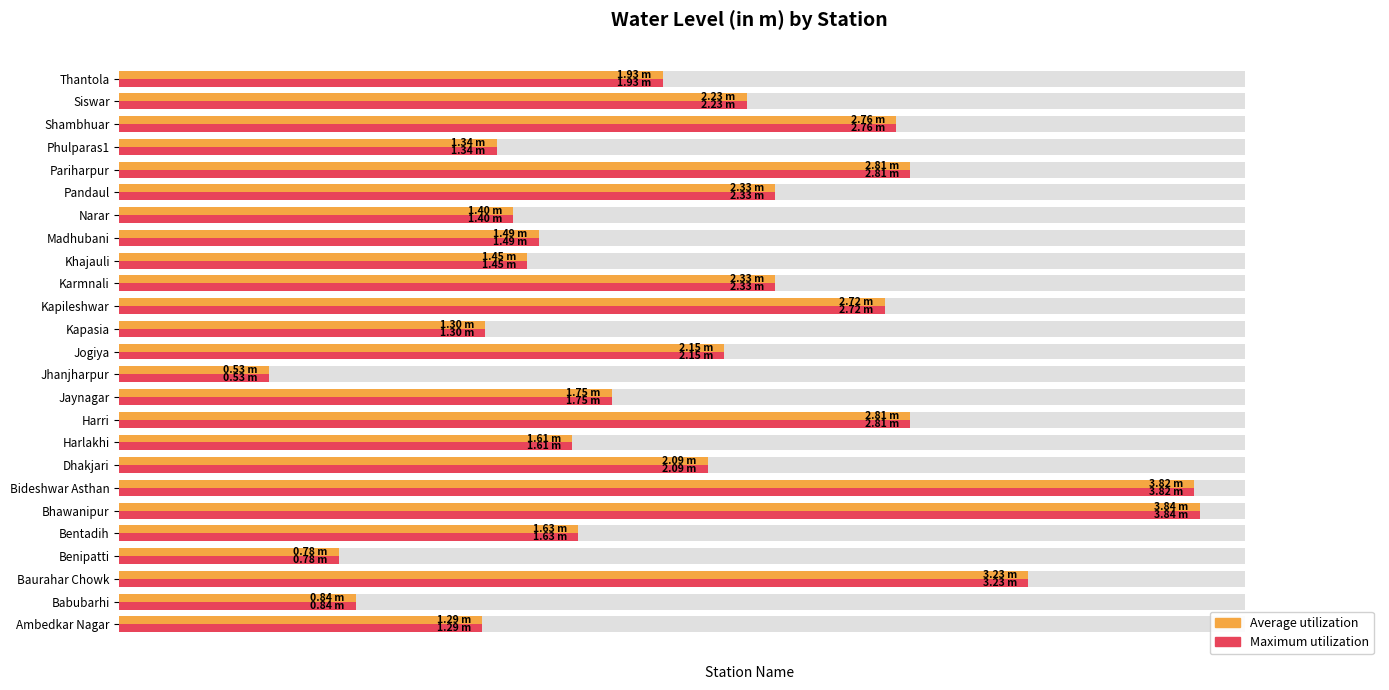

Which has a higher value, Harlakhi or Baurahar Chowk?

Baurahar Chowk